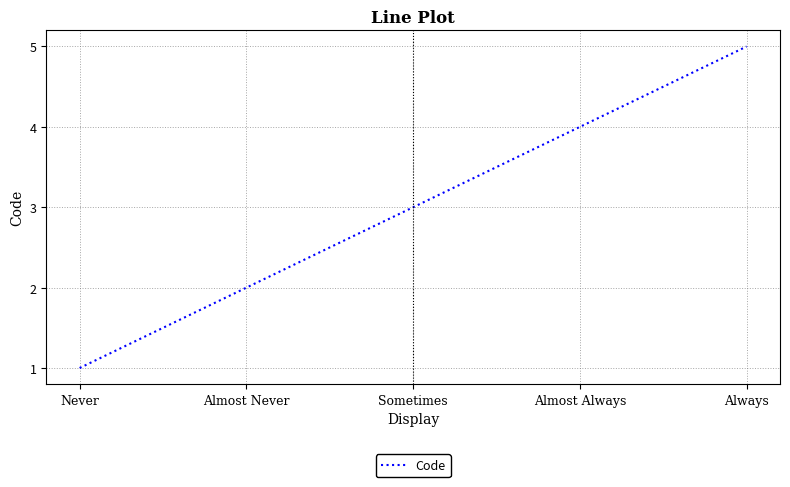

True or false: the data has more than 1 interior local peaks.

False